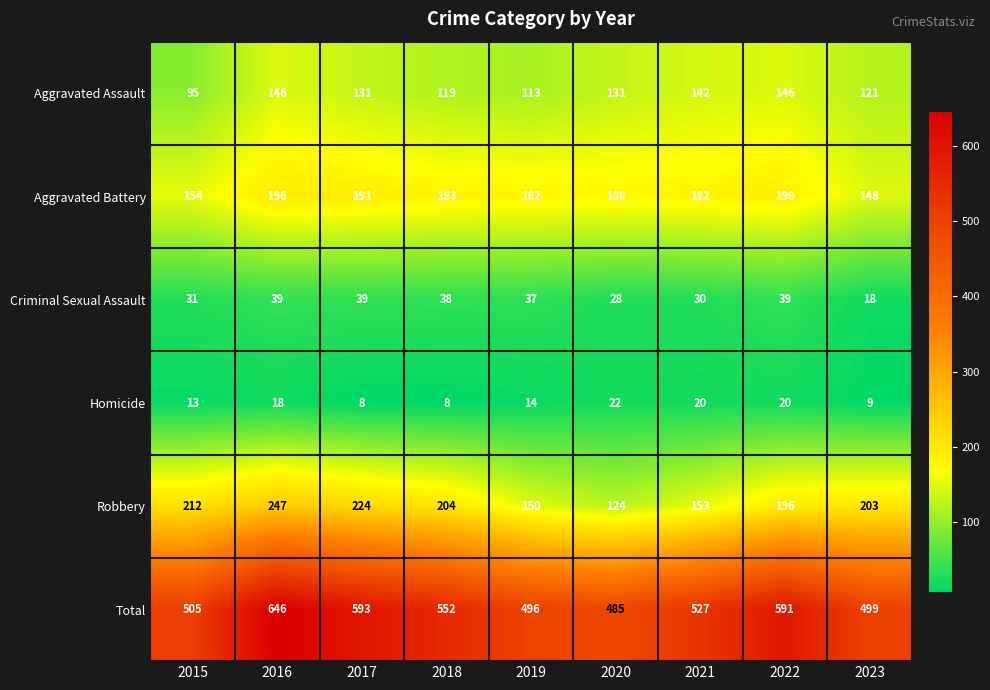

Rank the series at 2018 from lowest to highest value.

Homicide, Criminal Sexual Assault, Aggravated Assault, Aggravated Battery, Robbery, Total